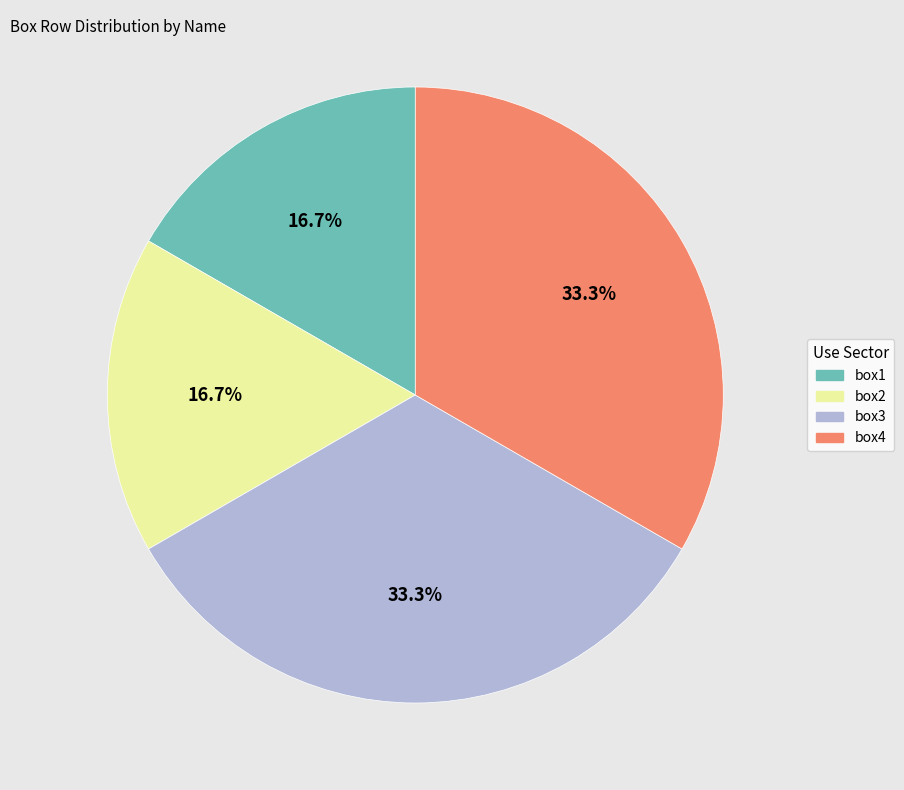

Combined, what portion of the pie is box2 and box3?

50.0%